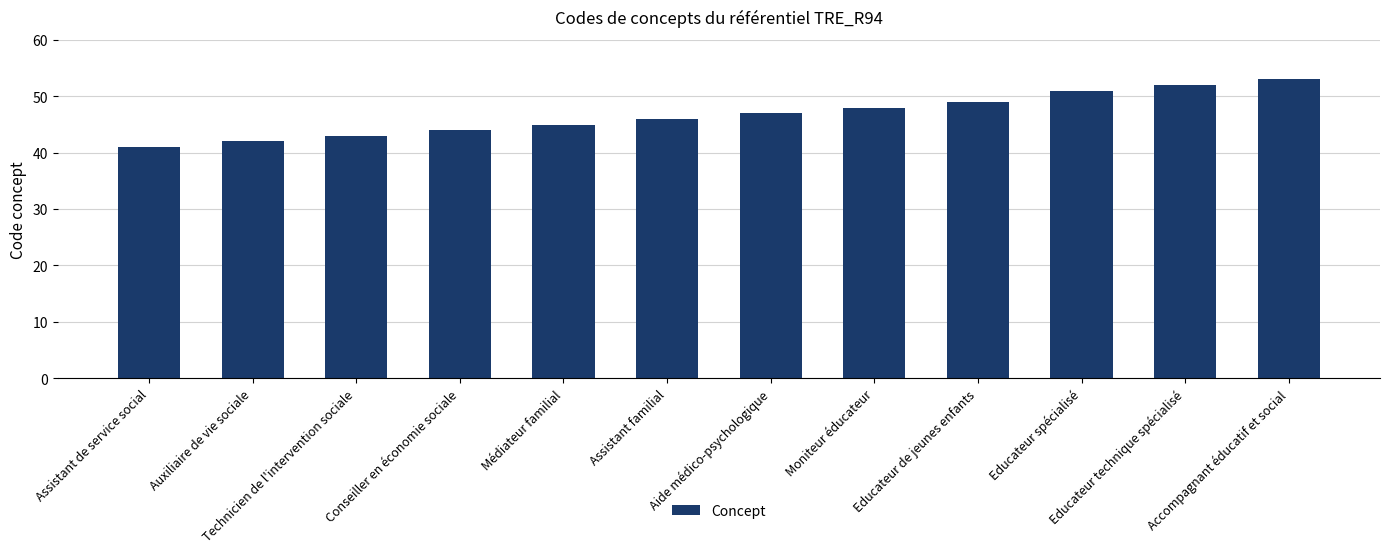

What is the sum of all values?

561